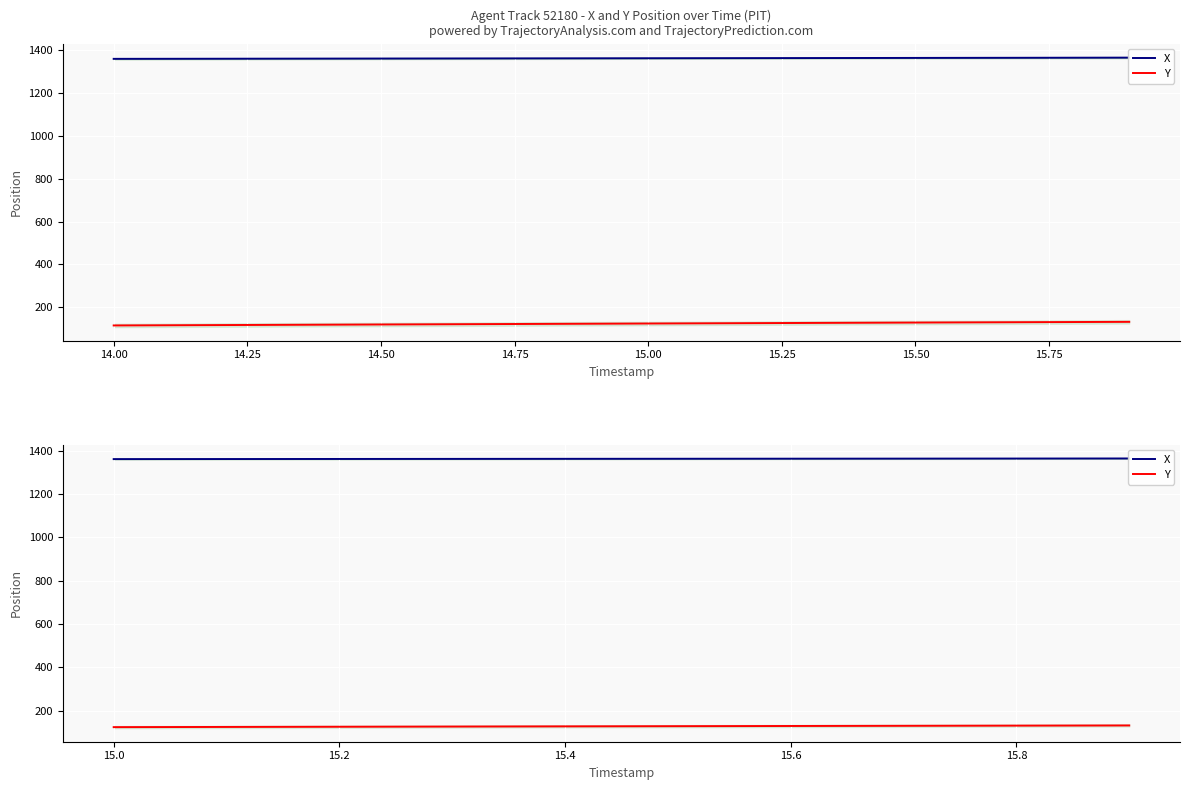

Between 16.00 and 14.75, which is larger?

16.00